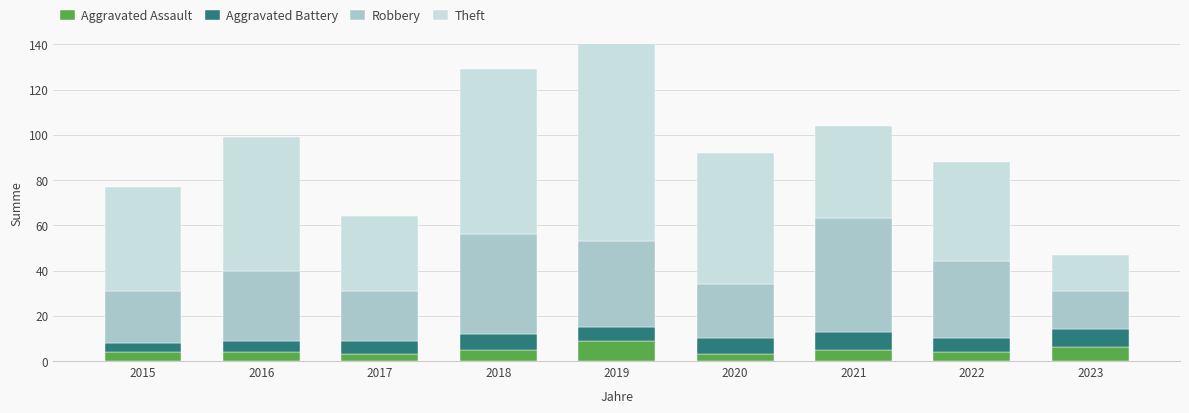

Which category has the lowest value in the Aggravated Assault series?

2017